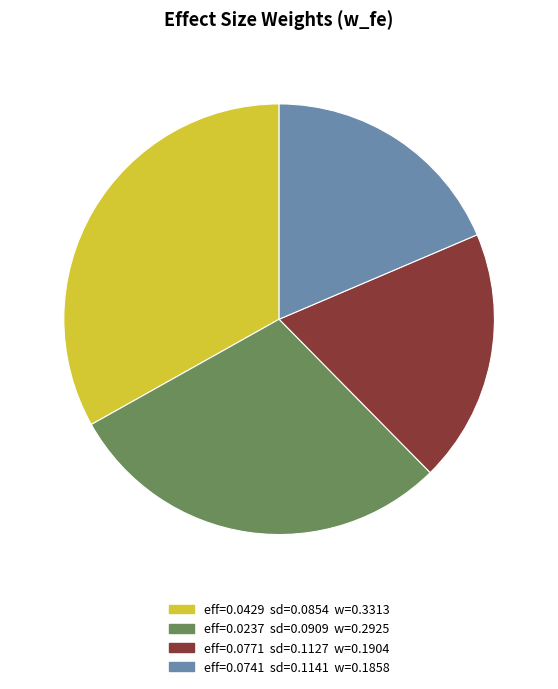

Does any single category account for the majority?

No